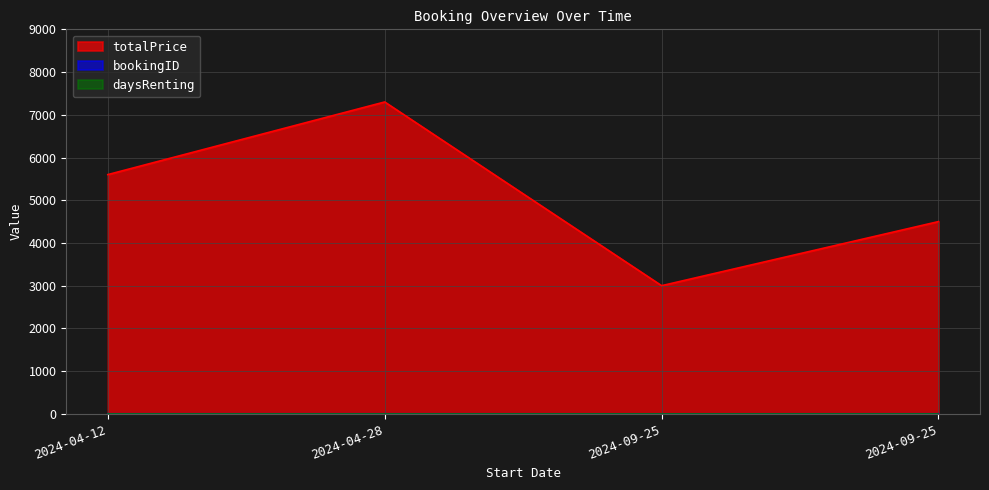

Does the chart display data point markers on the line(s)?

No